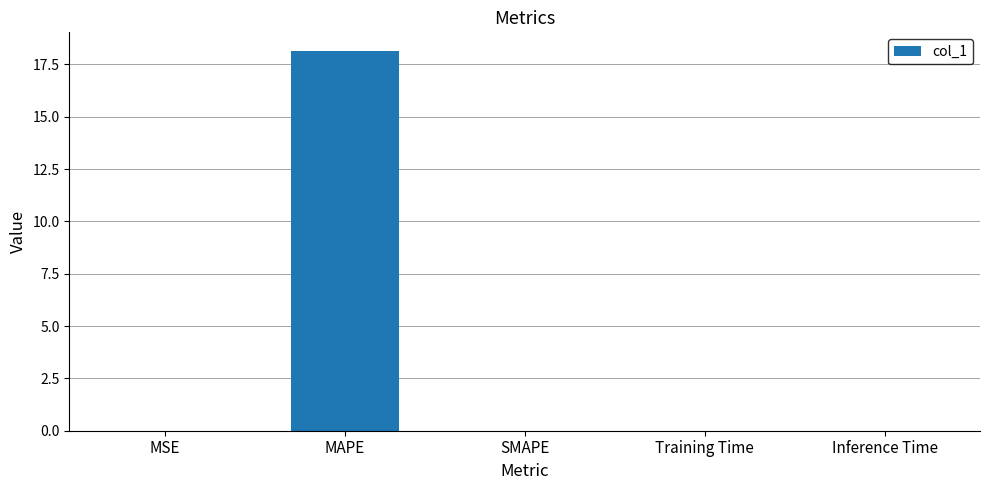

What is the average value?

3.6